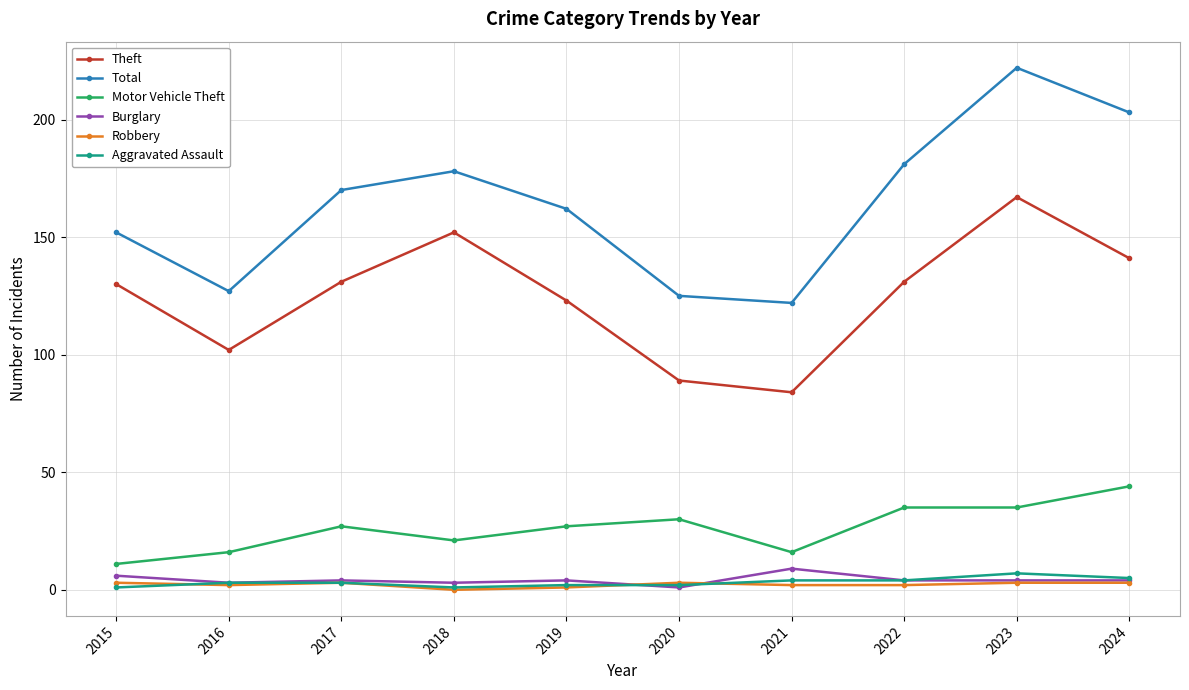

Is the value of Motor Vehicle Theft at 2019 greater than the value of Robbery at 2015?

Yes